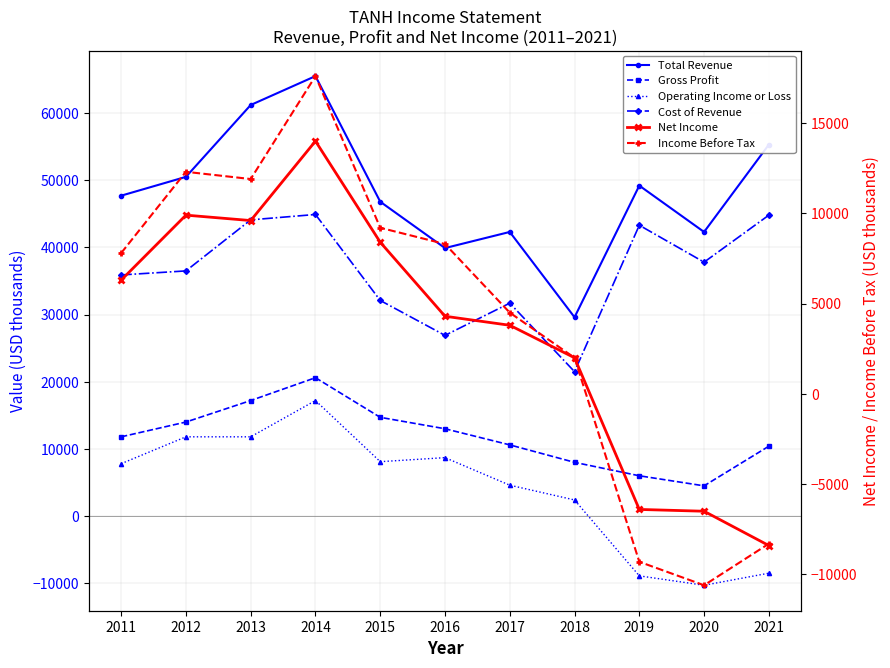

Is the value of Operating Income or Loss at 2017 greater than the value of Total Revenue at 2020?

No